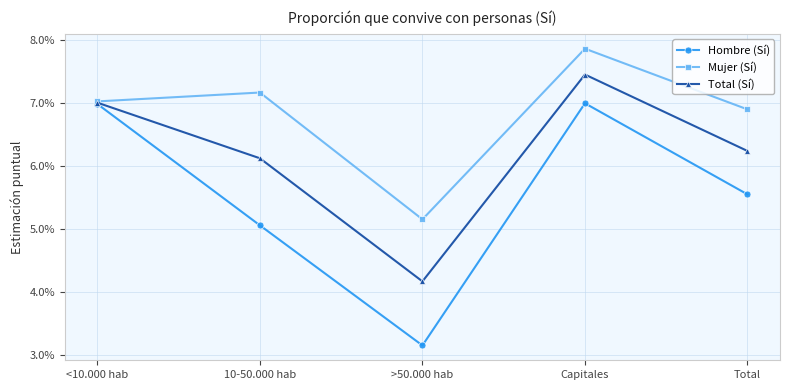

Does the chart have visible grid lines?

Yes